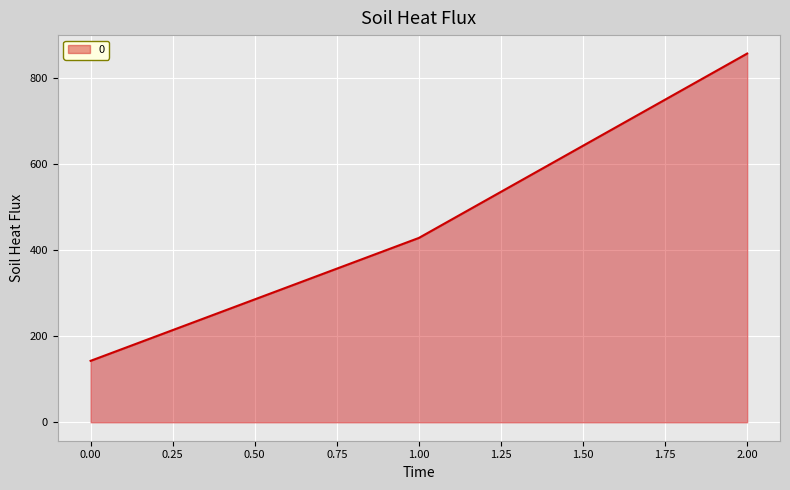

What is the approximate value at 2.00?

857.1